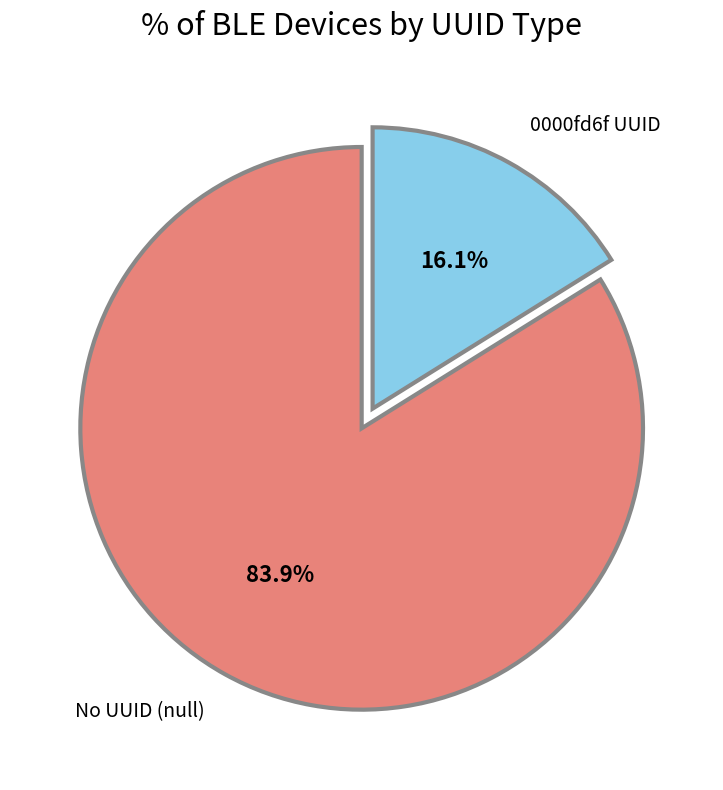

Count the number of slices in the pie.

2